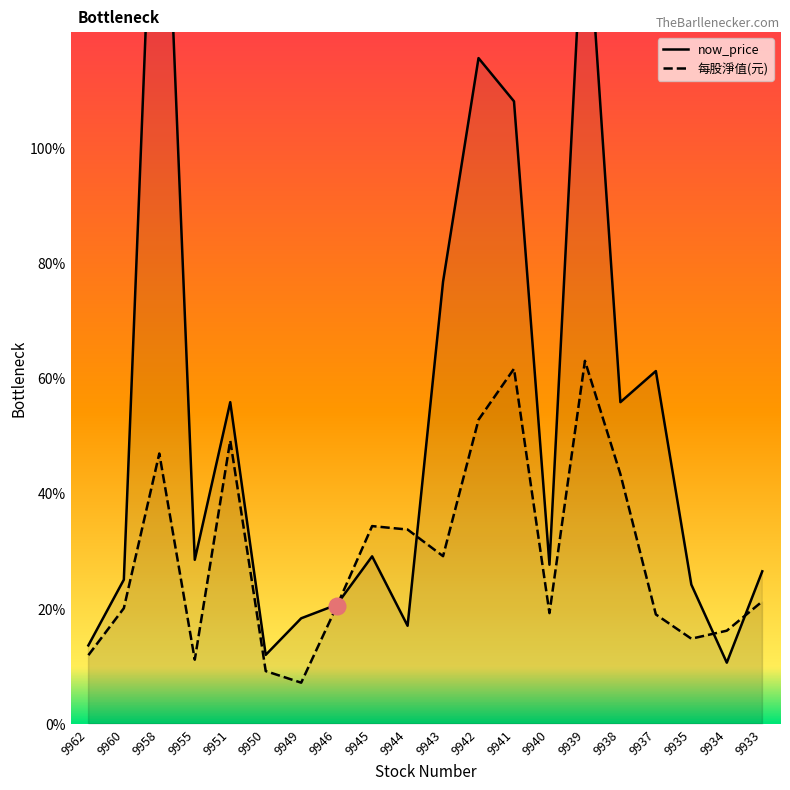

Which series has the largest total across all categories?

now_price